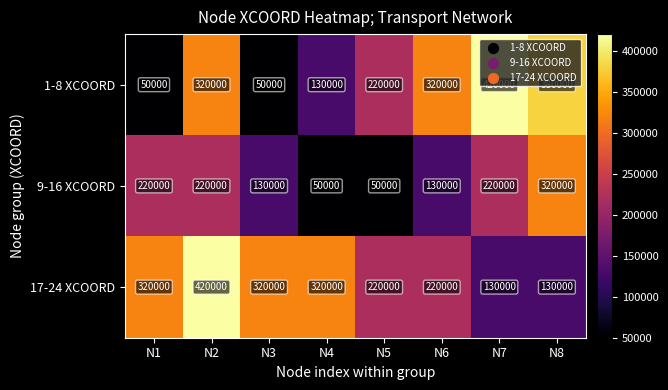

What is the approximate value of 17-24 XCOORD at N6, to the nearest 10?

220000